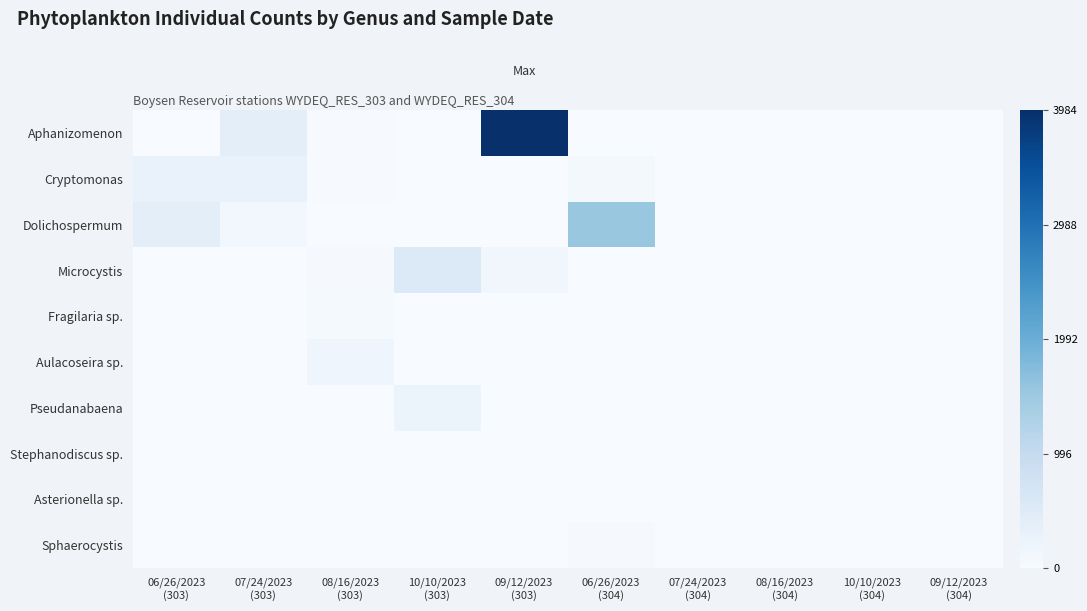

Which has a higher value, 10/10/2023
(303) or 08/16/2023
(303)?

08/16/2023
(303)